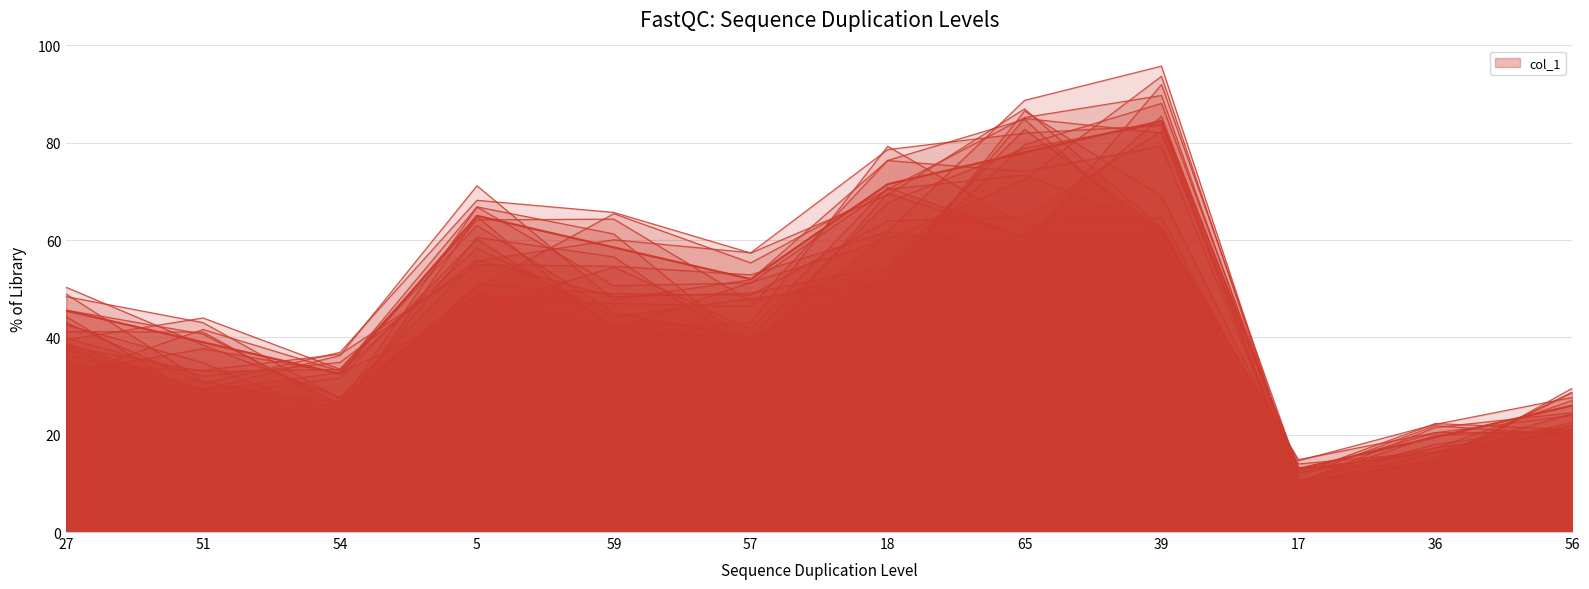

What is the label of the 5th point from the left?

59